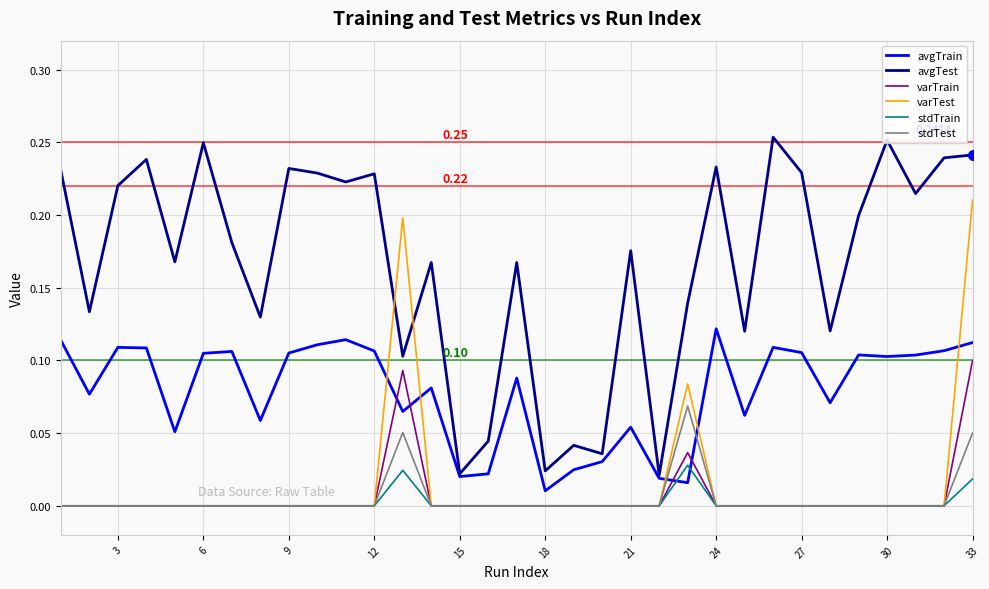

Which series has the widest spread of values?

avgTest